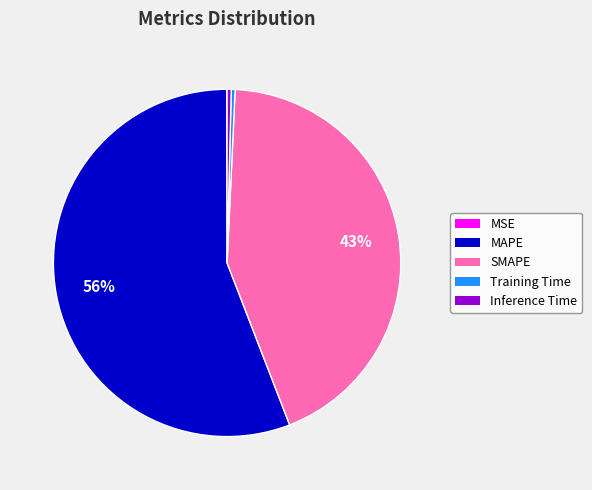

True or false: Training Time accounts for 0% of the total.

True